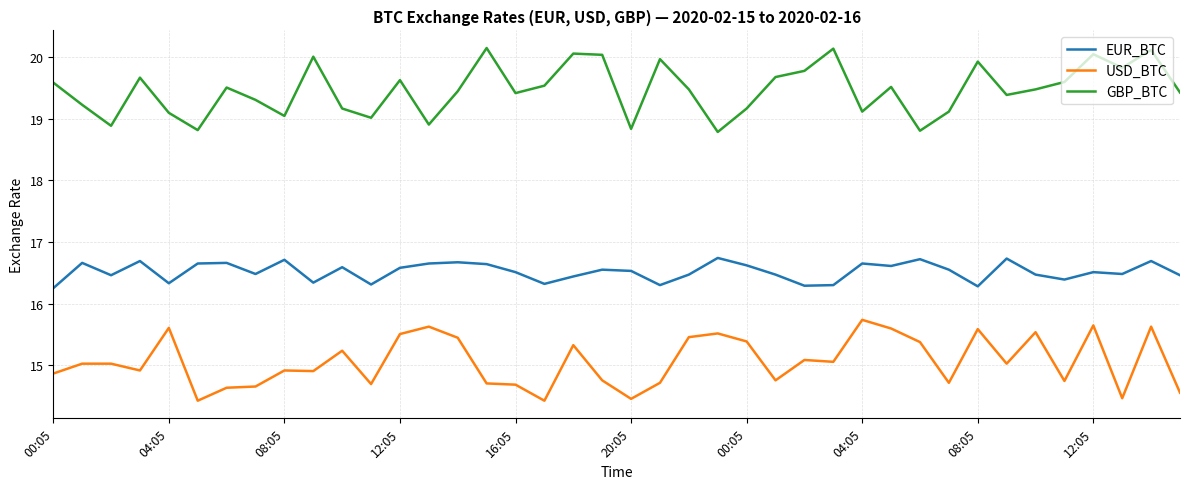

In GBP_BTC, how many points are lower than both neighbors (excluding endpoints)?

12